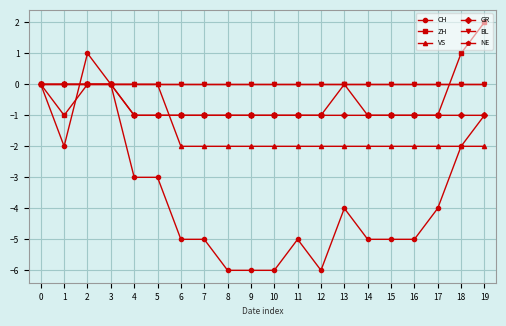

Does the chart have visible grid lines?

Yes